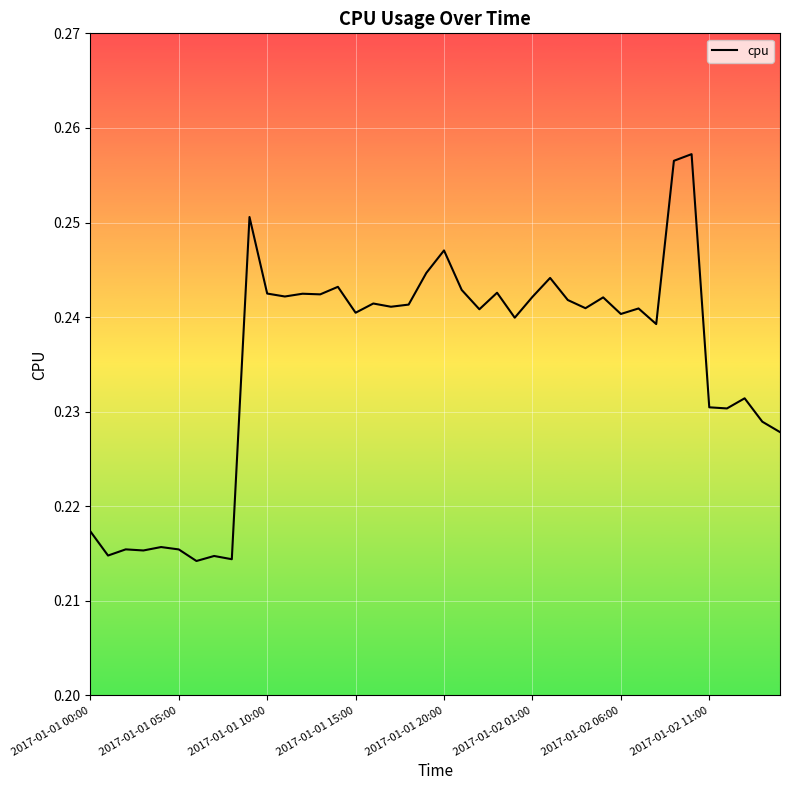

Is this an area chart (filled region under the line)?

No